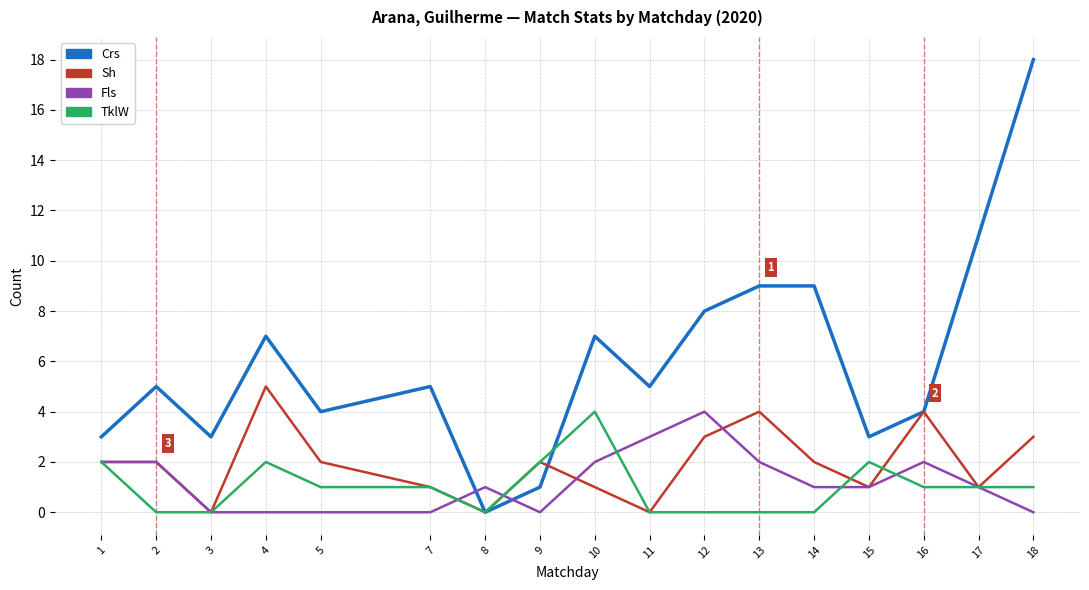

What is the sum of all Fls values?

21